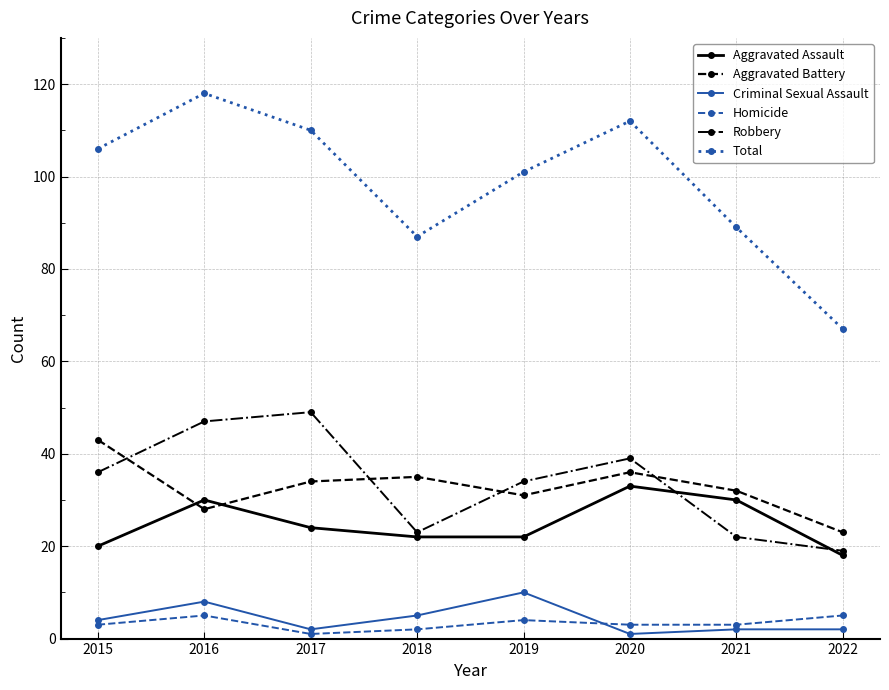

Does the chart have visible grid lines?

Yes